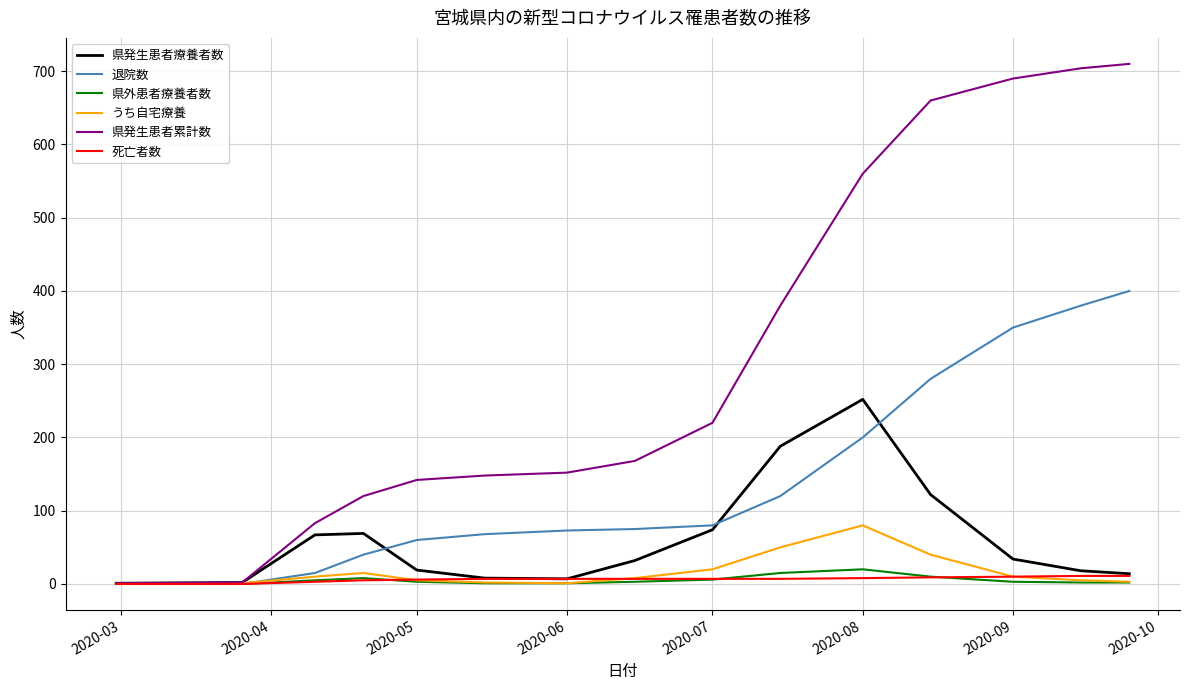

What is the greatest value displayed?

710